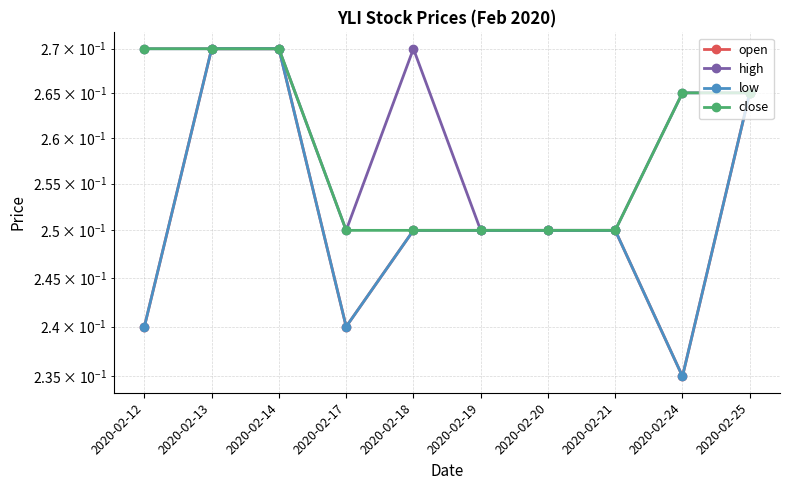

Reading left to right, extract all data points from this chart.

open: 0.2	0.3	0.3	0.2	0.2	0.2	0.2	0.2	0.2	0.3
high: 0.3	0.3	0.3	0.2	0.3	0.2	0.2	0.2	0.3	0.3
low: 0.2	0.3	0.3	0.2	0.2	0.2	0.2	0.2	0.2	0.3
close: 0.3	0.3	0.3	0.2	0.2	0.2	0.2	0.2	0.3	0.3